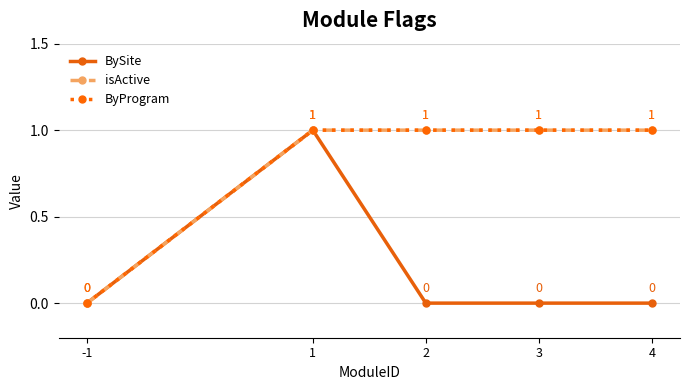

Does the chart have visible grid lines?

Yes